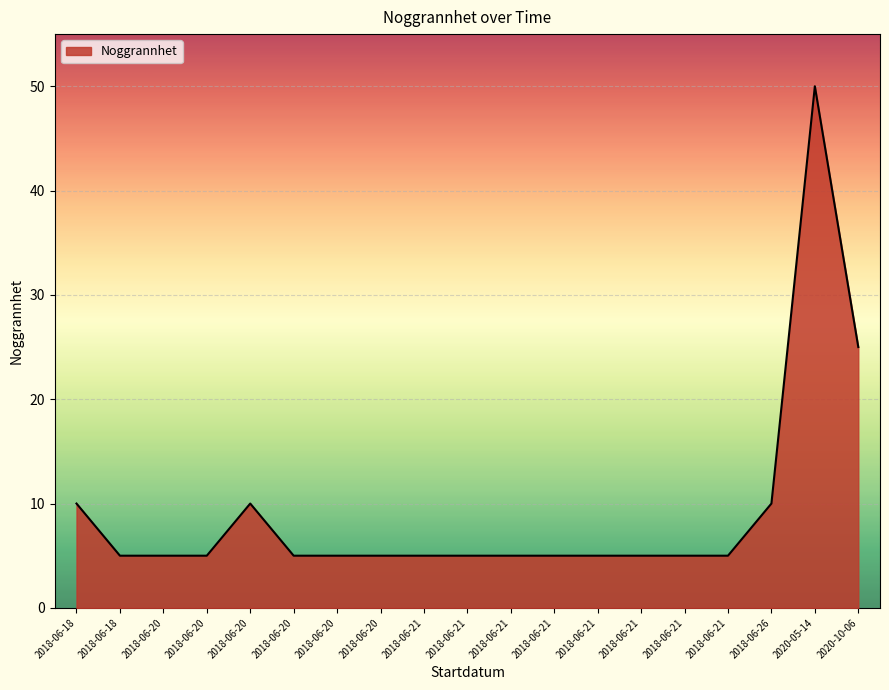

How many lines are shown in the chart?

1